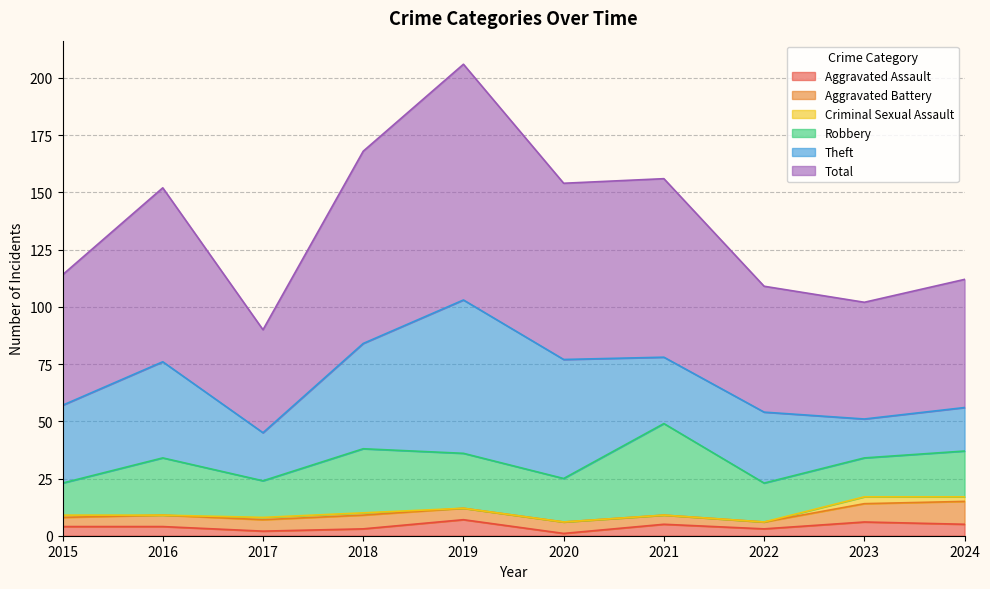

Is the value of Theft at 2021 greater than the value of Aggravated Battery at 2017?

Yes